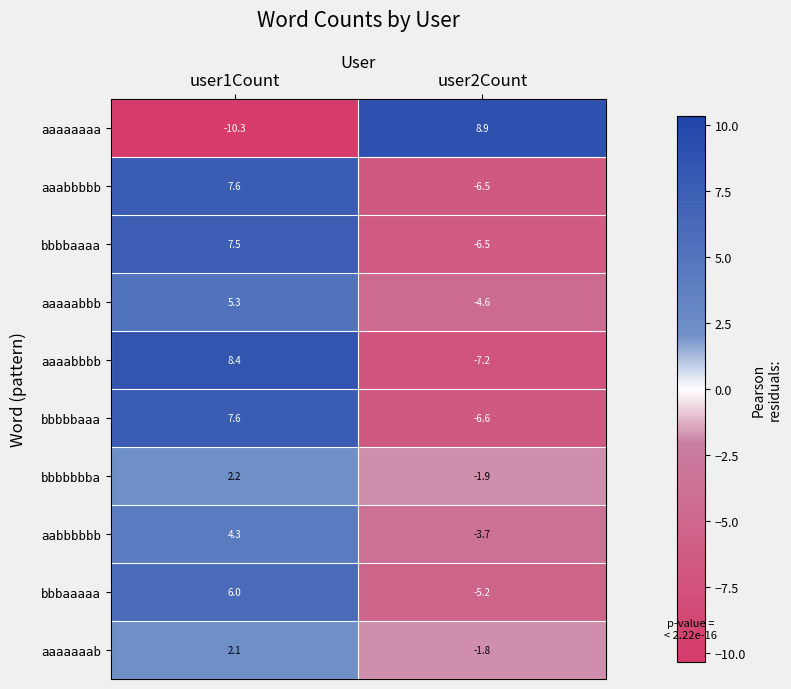

Which series has the largest total across all categories?

aaaabbbb